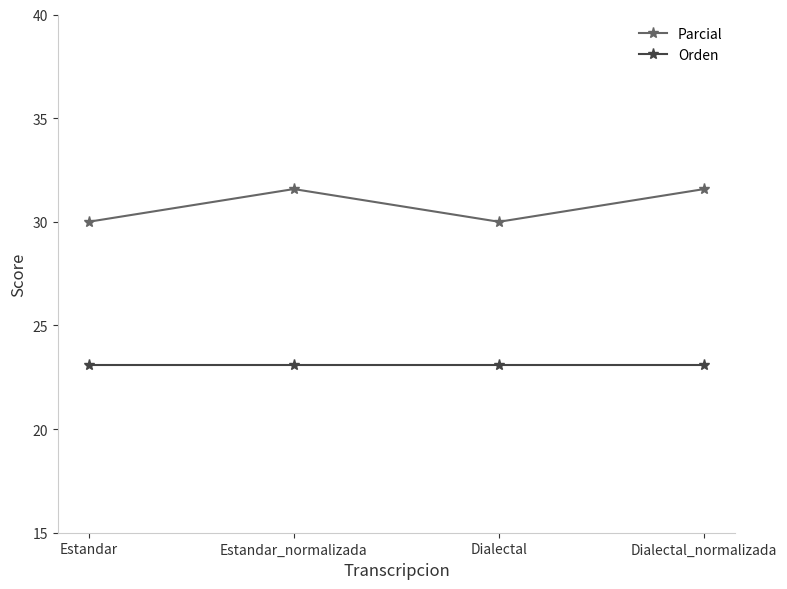

True or false: Parcial and Orden cross at least once.

False